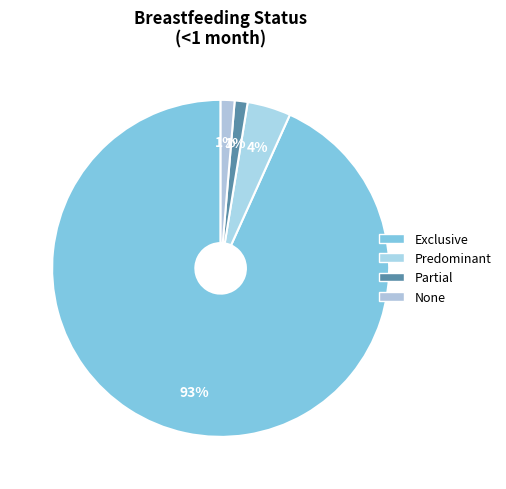

To the nearest percent, what portion does Partial represent?

1%